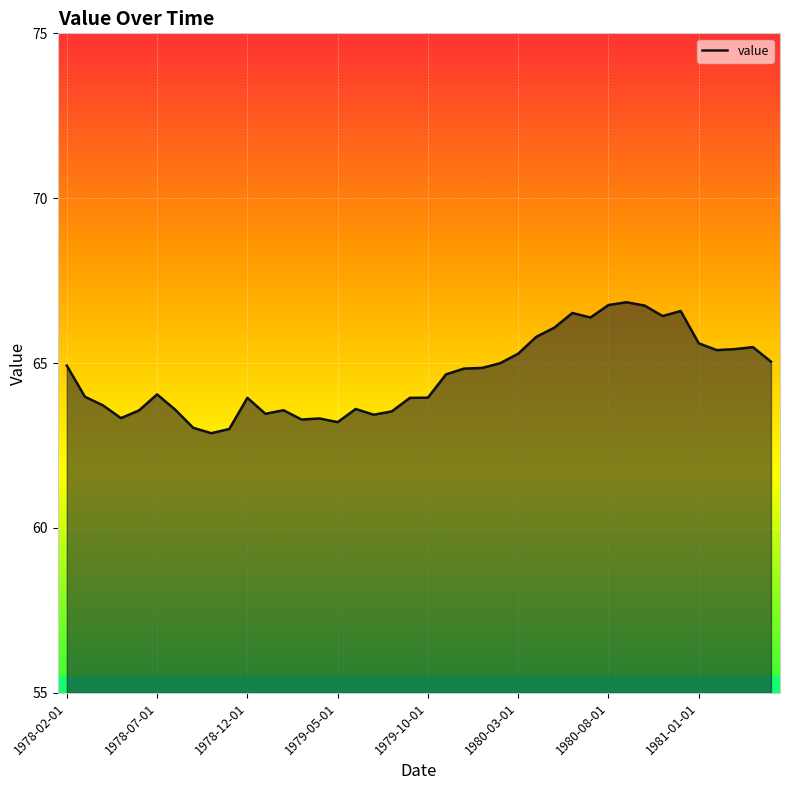

What is the smallest value displayed?

62.9